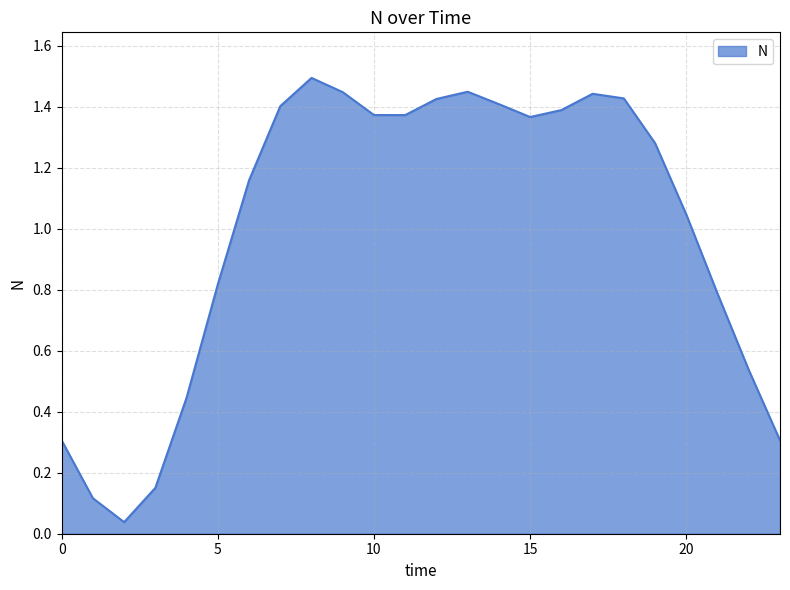

What is the difference between the maximum and minimum values?

1.5